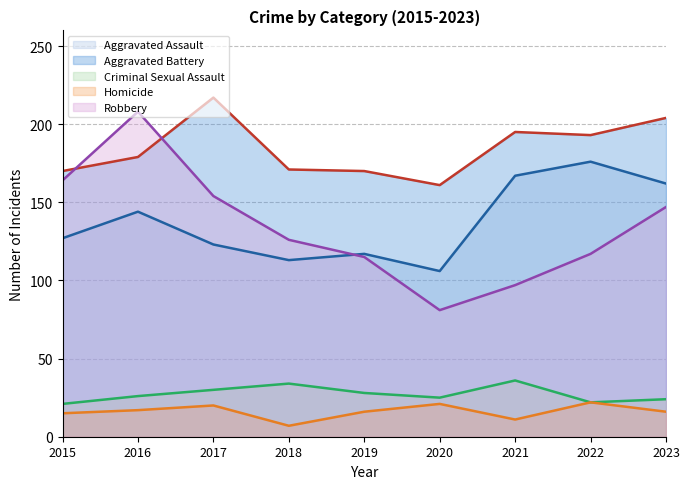

True or false: Criminal Sexual Assault and Robbery cross at least once.

False